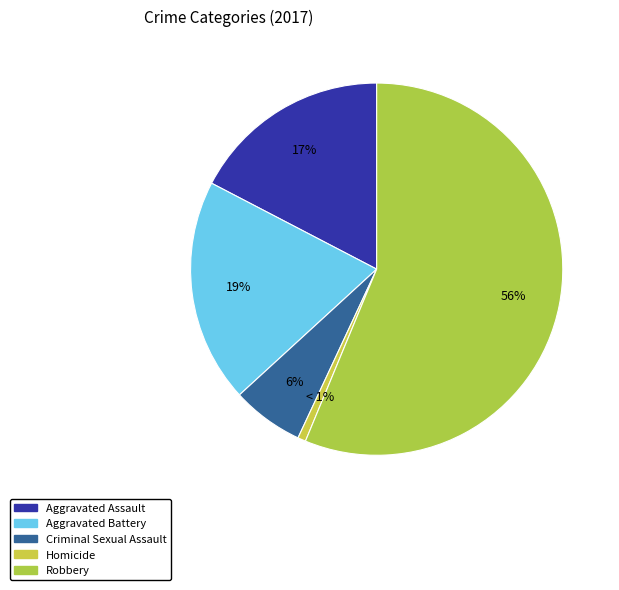

What is the ratio of the value at Aggravated Battery to the value at Aggravated Assault?

1.1